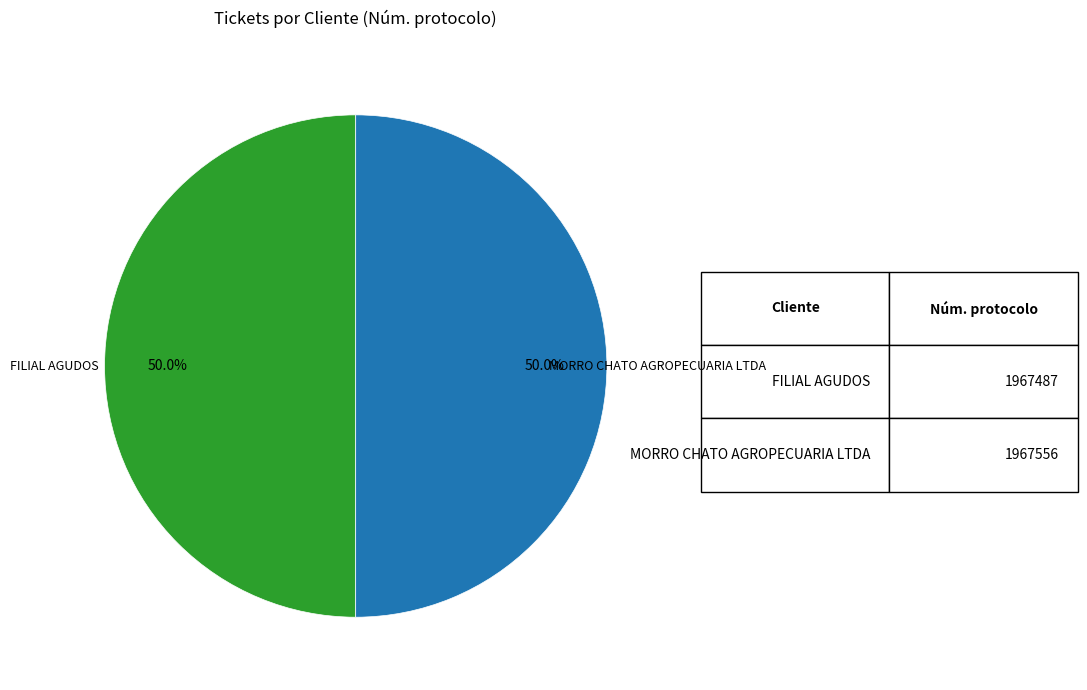

How many slices are in this pie chart?

2